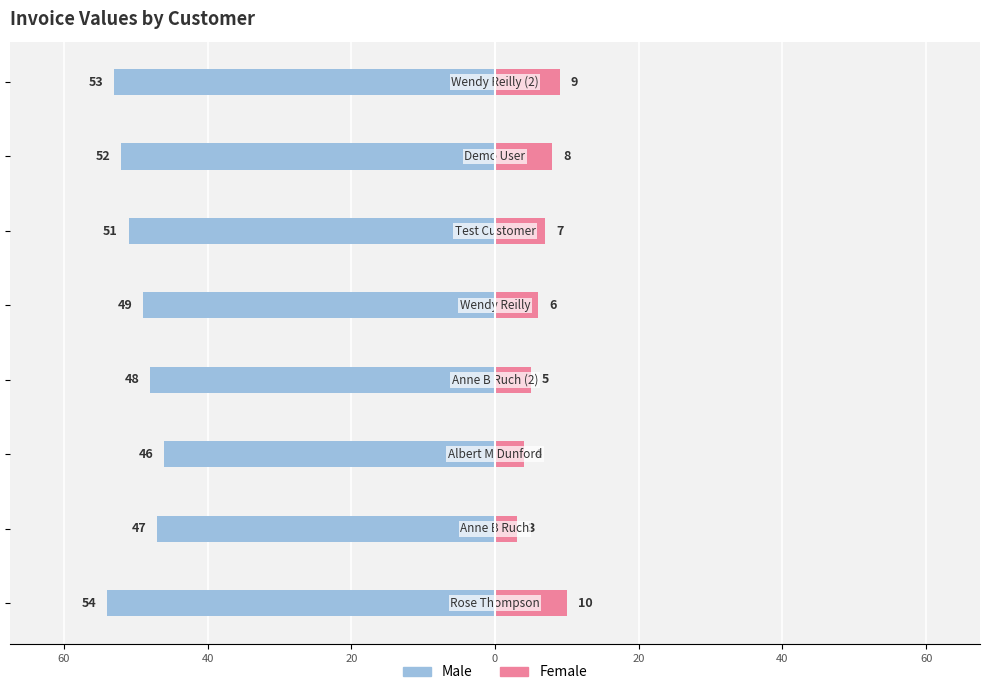

How many data points in Male are less than -49?

4